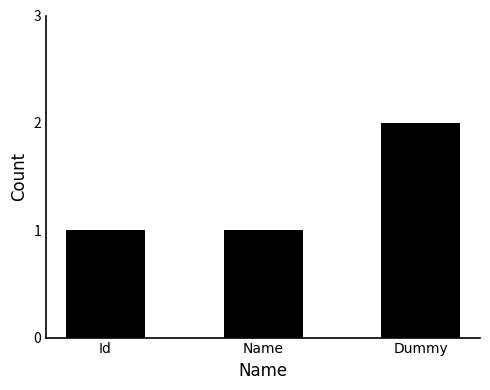

The value at Id is 2. True or false?

False